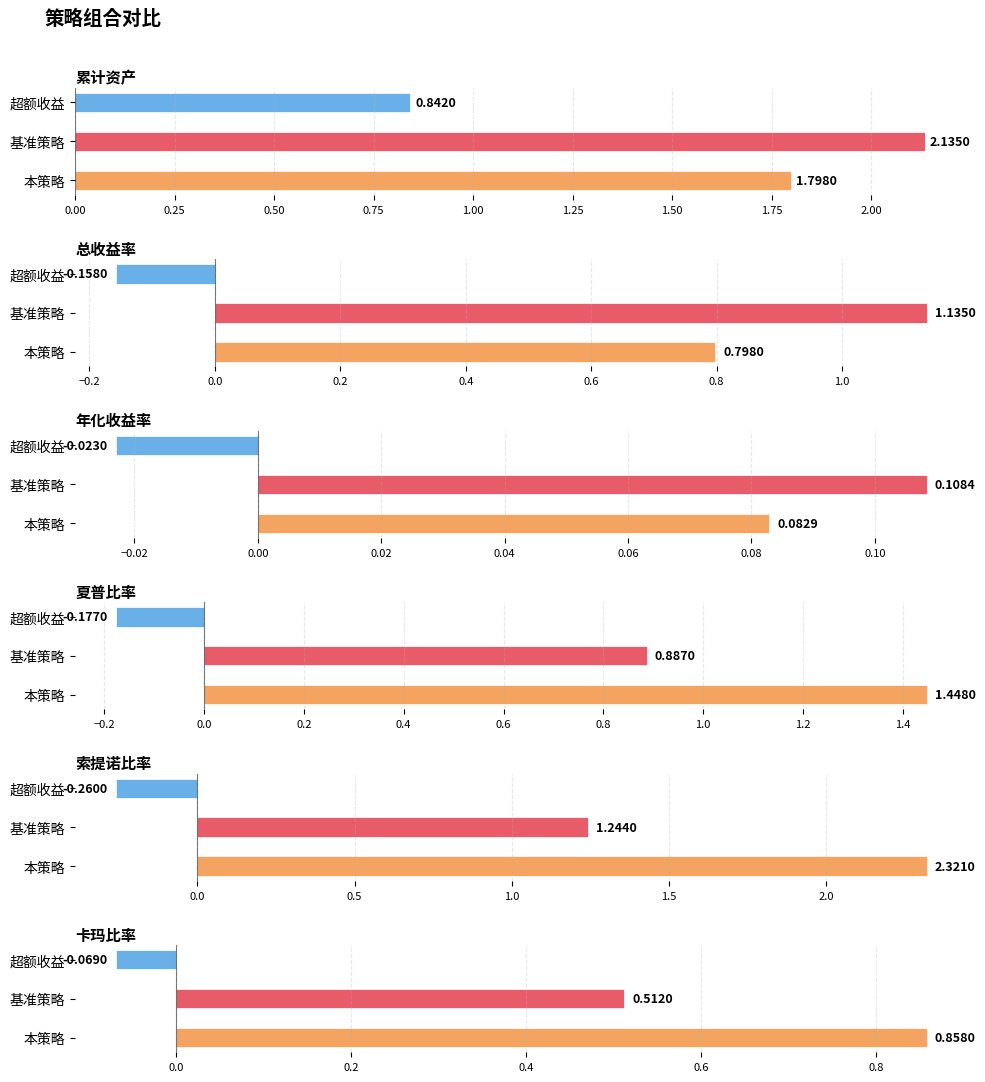

Reading right to left, extract all data points from this chart.

累计资产: 0.8	2.1	1.8
总收益率: -0.2	1.1	0.8
年化收益率: -0.0	0.1	0.1
夏普比率: -0.2	0.9	1.4
索提诺比率: -0.3	1.2	2.3
卡玛比率: -0.1	0.5	0.9